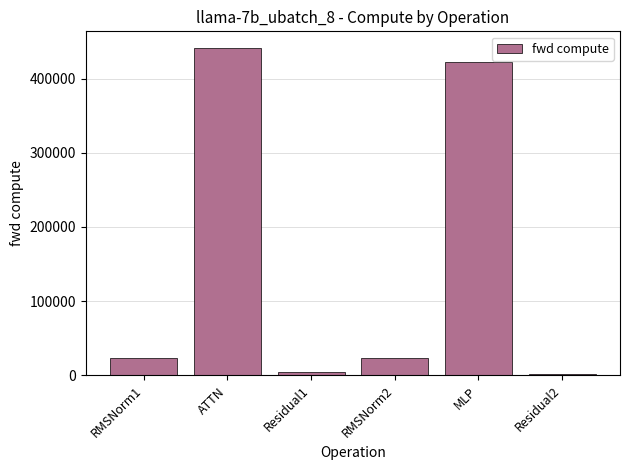

What is the greatest value displayed?

441620.9